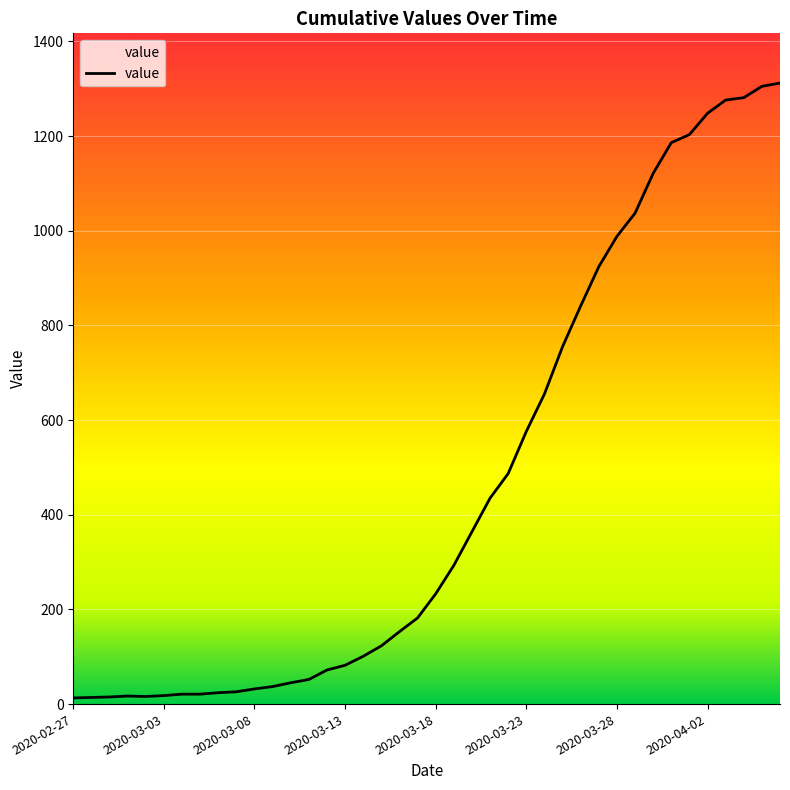

What is the greatest value displayed?

1312